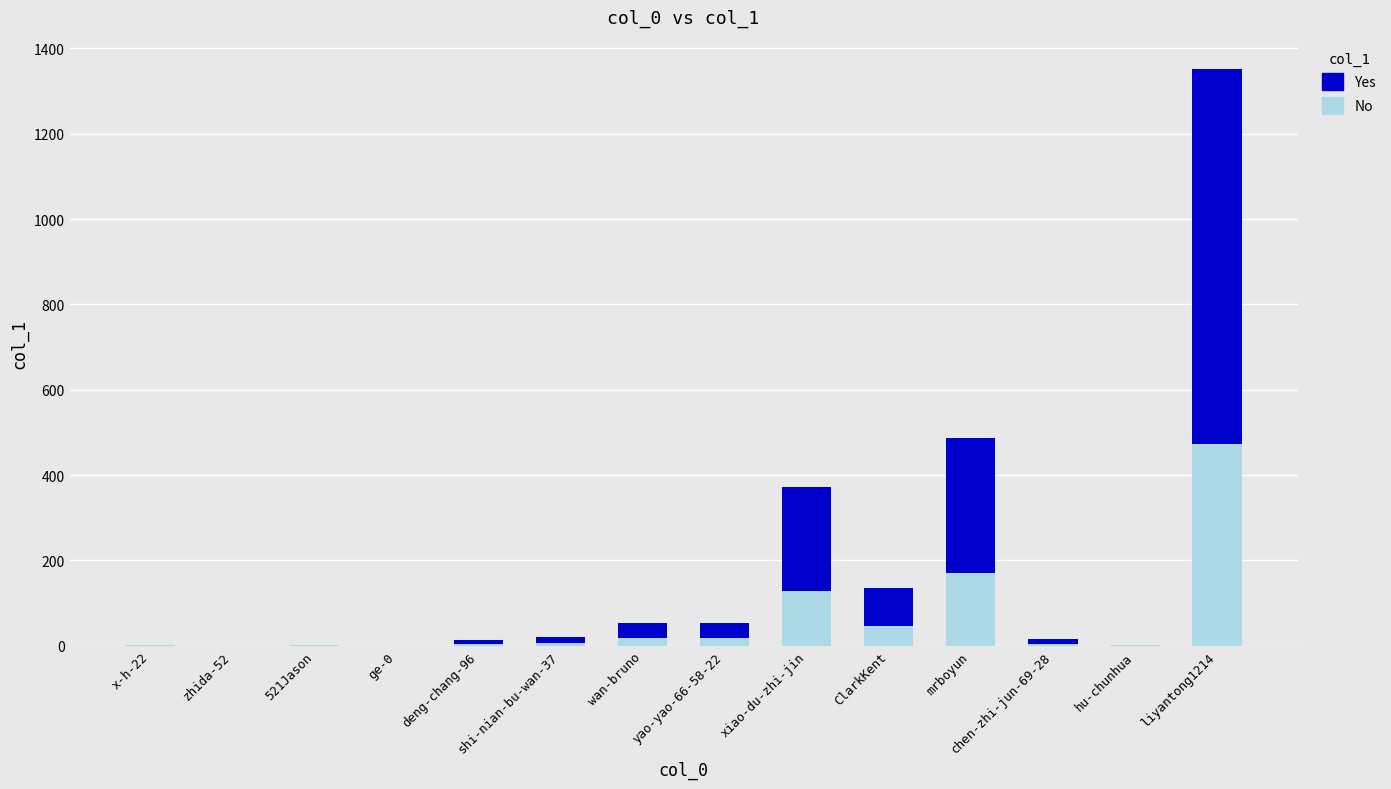

What is the sum of all No values?

874